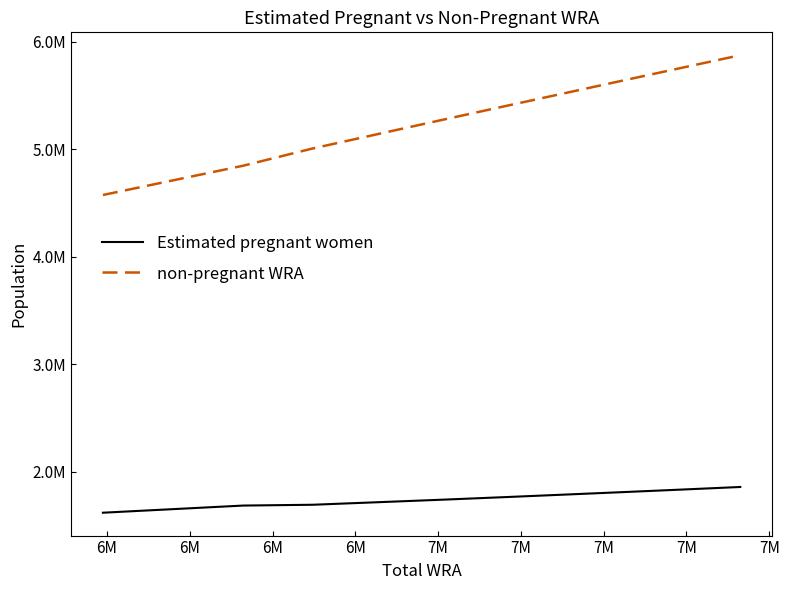

Does the chart display data point markers on the line(s)?

No